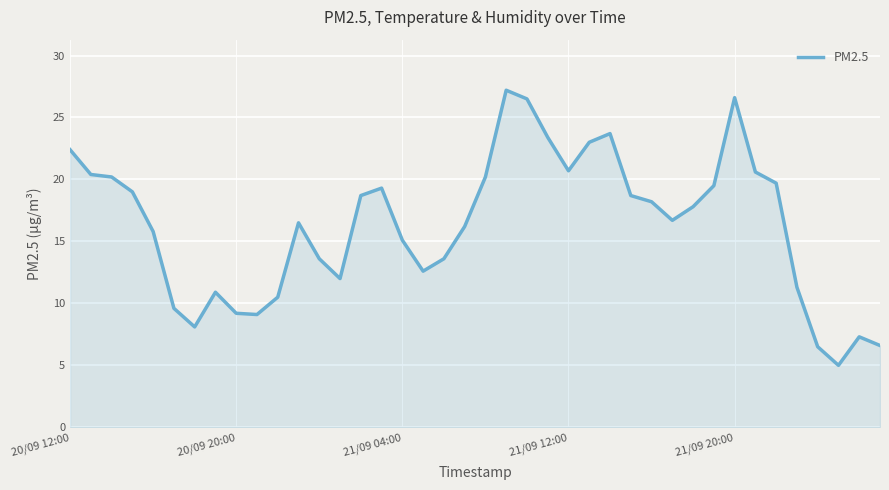

What is the difference between the maximum and minimum values?

22.2